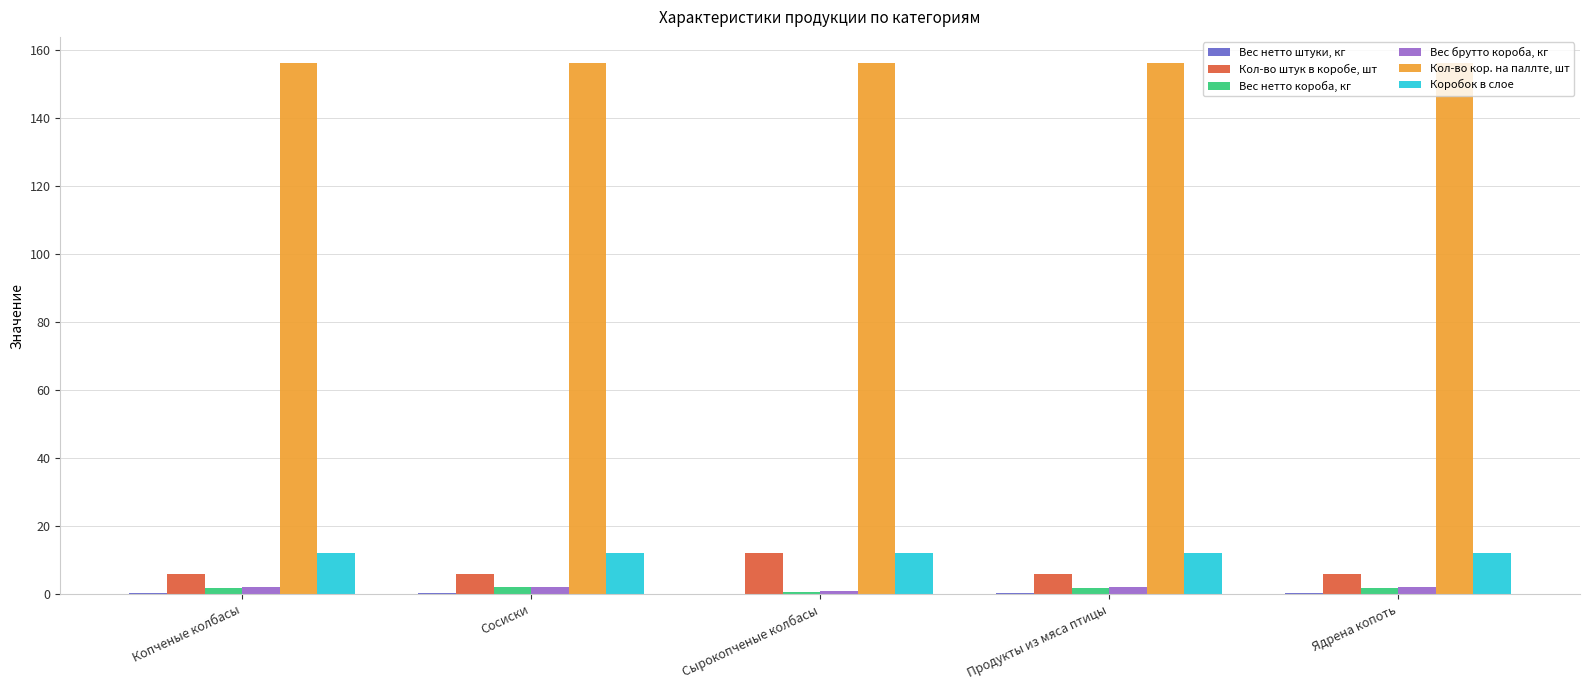

Does the chart contain stacked bars?

No